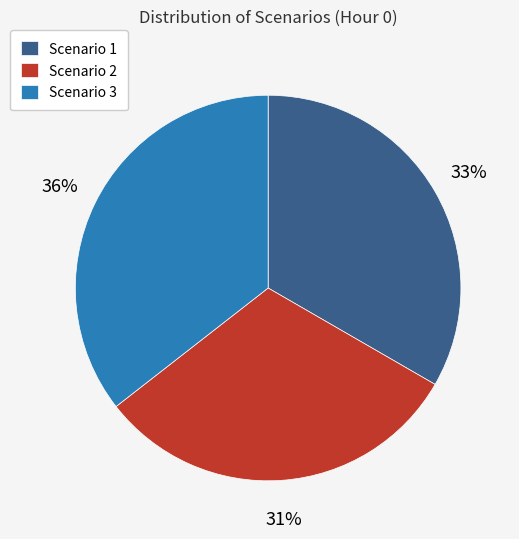

Count the number of slices in the pie.

3